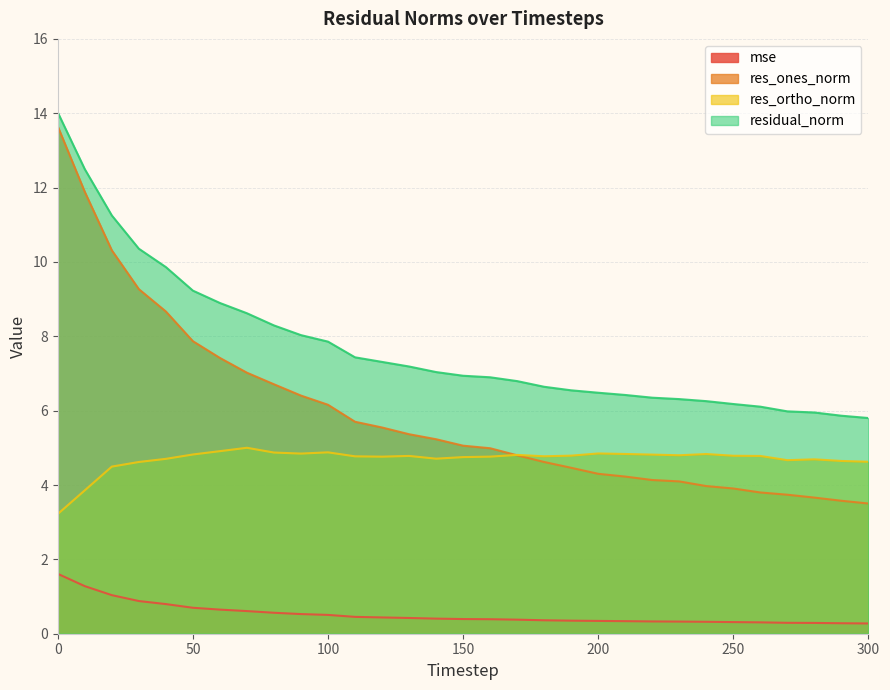

At which label is mse closest to 0?

300